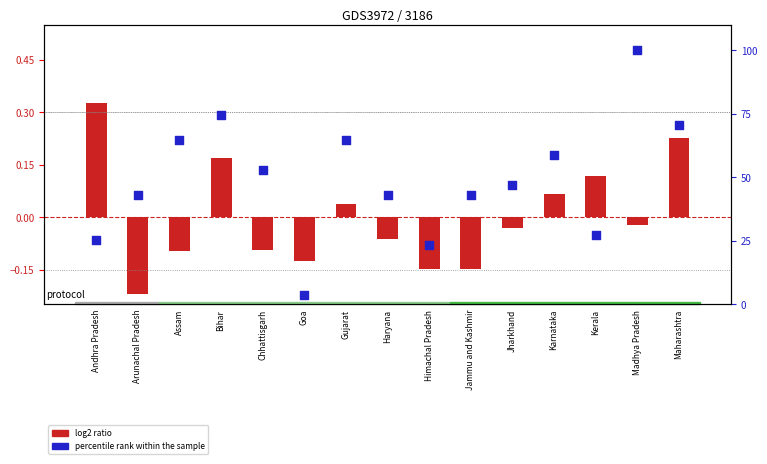

Is the value of percentile rank within the sample at Jammu and Kashmir greater than the value of log2 ratio at Kerala?

Yes